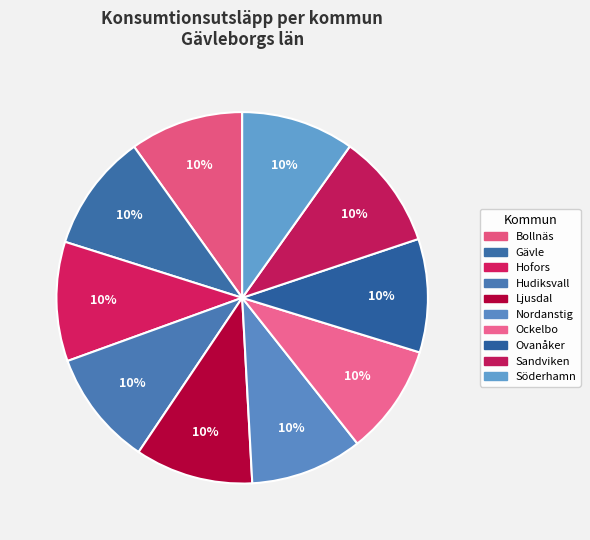

What percentage is the Ockelbo slice, to the nearest percent?

10%